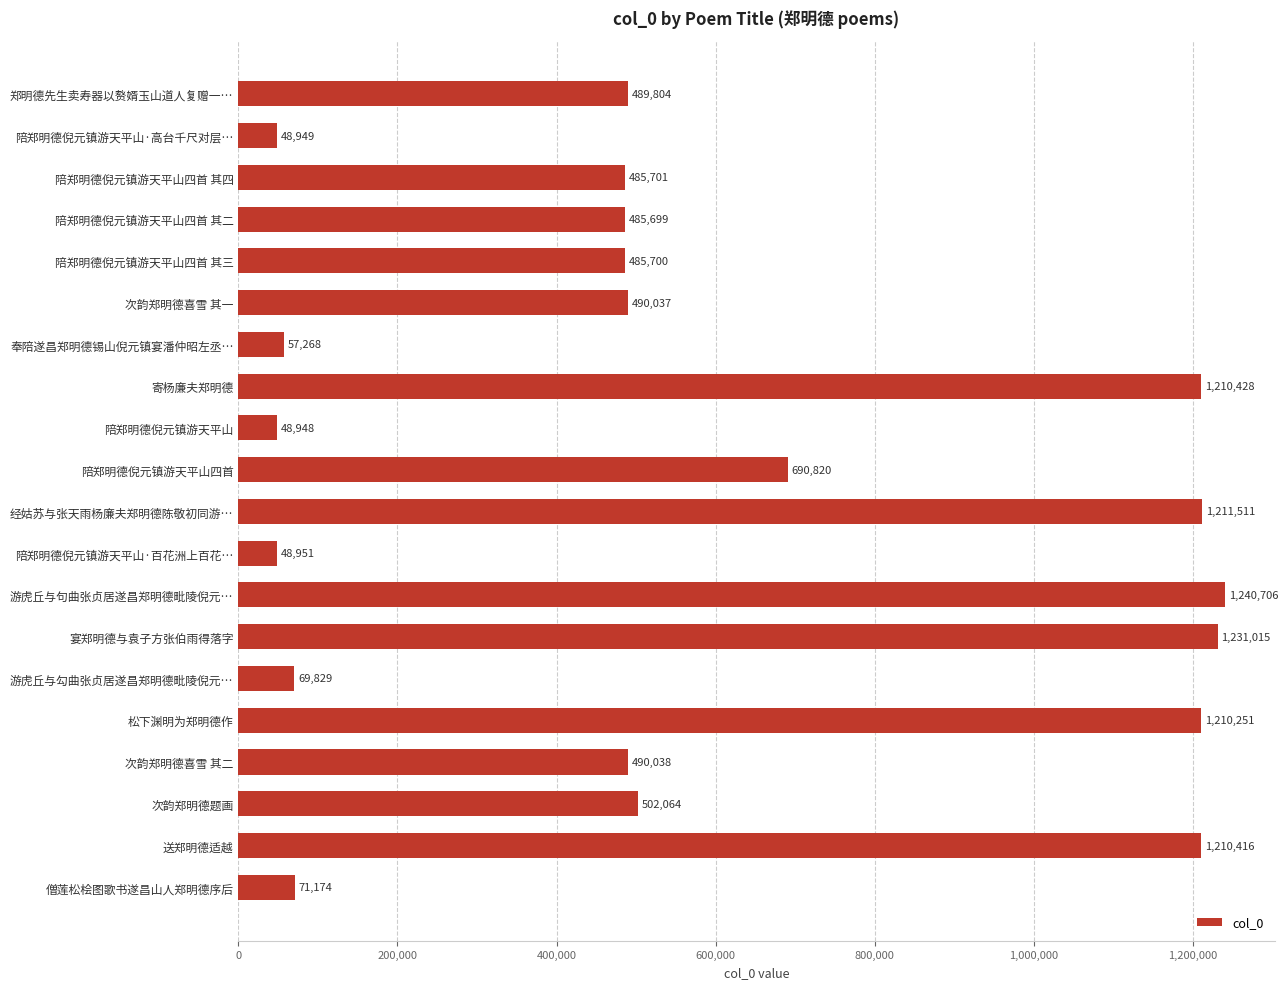

Reading bottom to top, transcribe all the data shown in this chart.

僧莲松桧图歌书遂昌山人郑明德序后=71174	送郑明德适越=1210416	次韵郑明德题画=502064	次韵郑明德喜雪 其二=490038	松下渊明为郑明德作=1210251	游虎丘与勾曲张贞居遂昌郑明德毗陵倪元…=69829	宴郑明德与袁子方张伯雨得落字=1231015	游虎丘与句曲张贞居遂昌郑明德毗陵倪元…=1240706	陪郑明德倪元镇游天平山·百花洲上百花…=48951	经姑苏与张天雨杨廉夫郑明德陈敬初同游…=1211511	陪郑明德倪元镇游天平山四首=690820	陪郑明德倪元镇游天平山=48948	寄杨廉夫郑明德=1210428	奉陪遂昌郑明德锡山倪元镇宴潘仲昭左丞…=57268	次韵郑明德喜雪 其一=490037	陪郑明德倪元镇游天平山四首 其三=485700	陪郑明德倪元镇游天平山四首 其二=485699	陪郑明德倪元镇游天平山四首 其四=485701	陪郑明德倪元镇游天平山·高台千尺对层…=48949	郑明德先生卖寿器以赘婿玉山道人复赠一…=489804